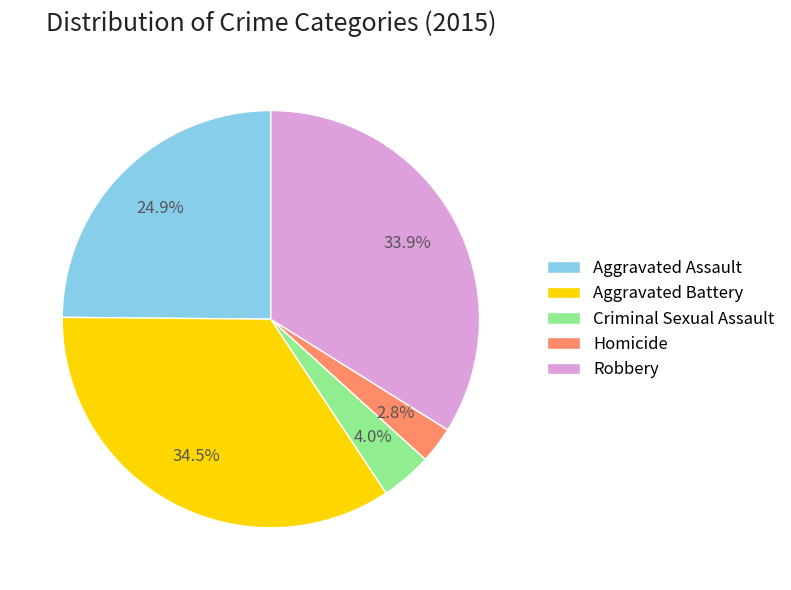

The Aggravated Assault slice represents 25% of the pie. True or false?

True